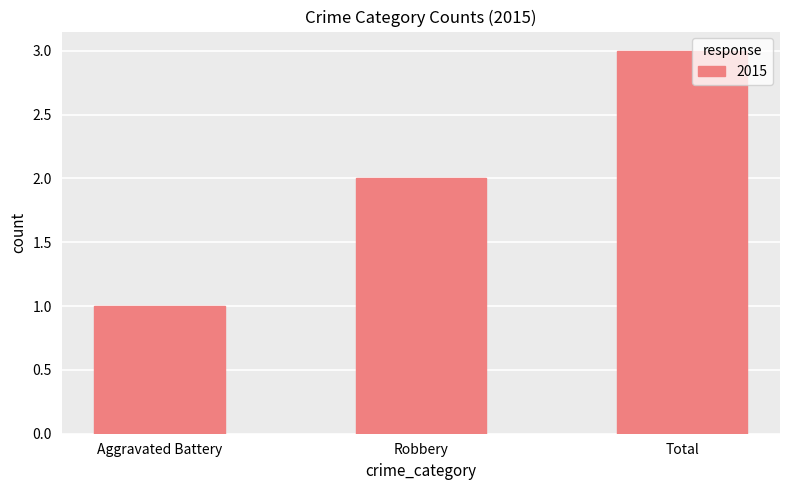

What is the change in value from Robbery to Total?

+1